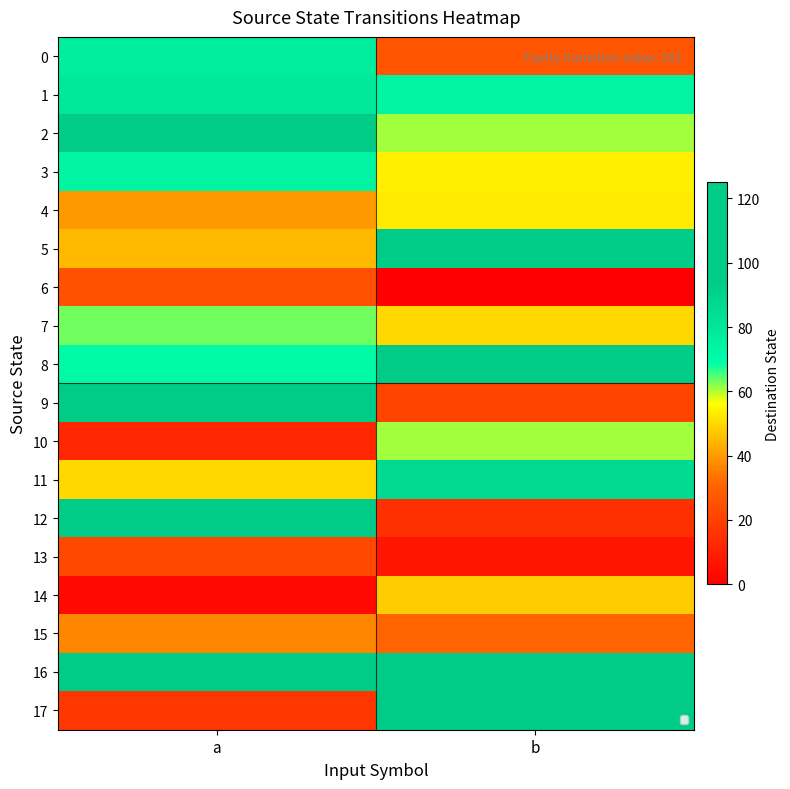

Between b and a, which is larger?

a